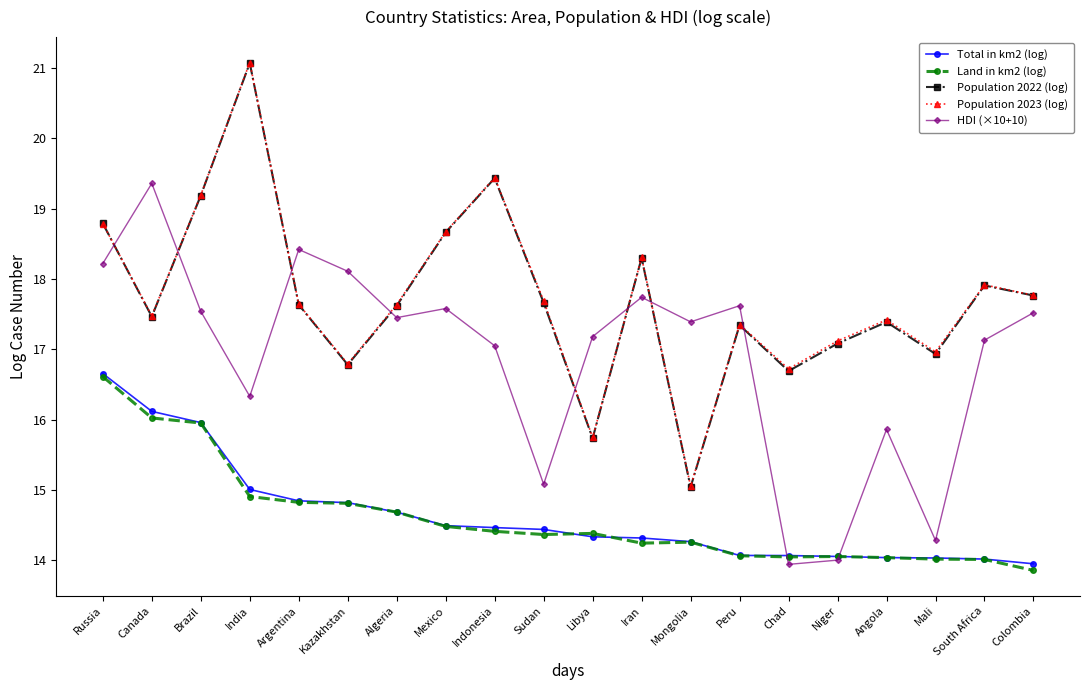

What is the average value of the Total in km2 (log) series?

14.6